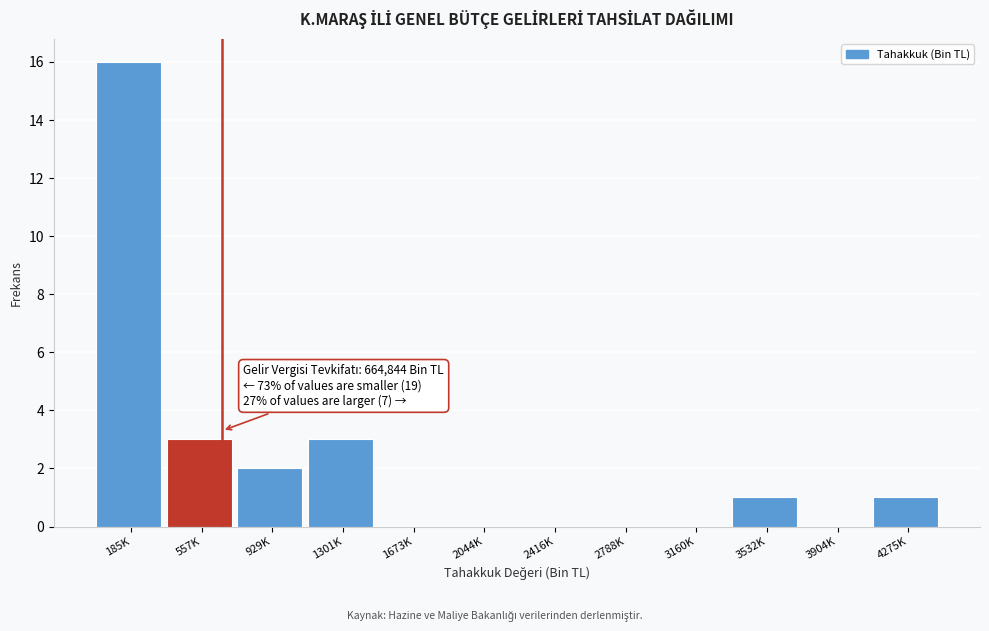

Reading right to left, list all the values displayed in this chart.

4275K=1	3904K=0	3532K=1	3160K=0	2788K=0	2416K=0	2044K=0	1673K=0	1301K=3	929K=2	557K=3	185K=16